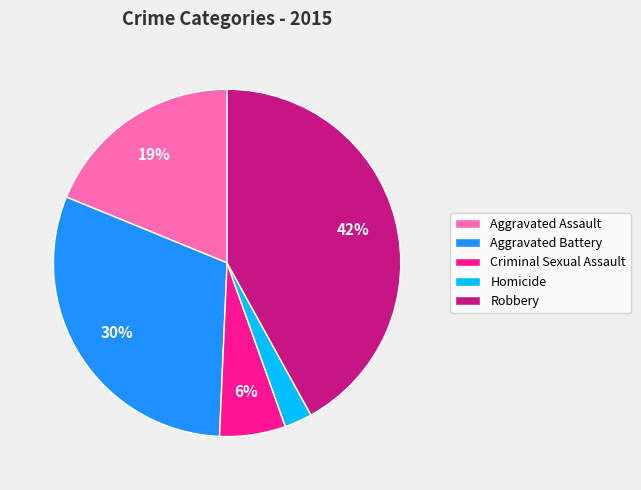

Rank the categories by value from highest to lowest.

Robbery, Aggravated Battery, Aggravated Assault, Criminal Sexual Assault, Homicide